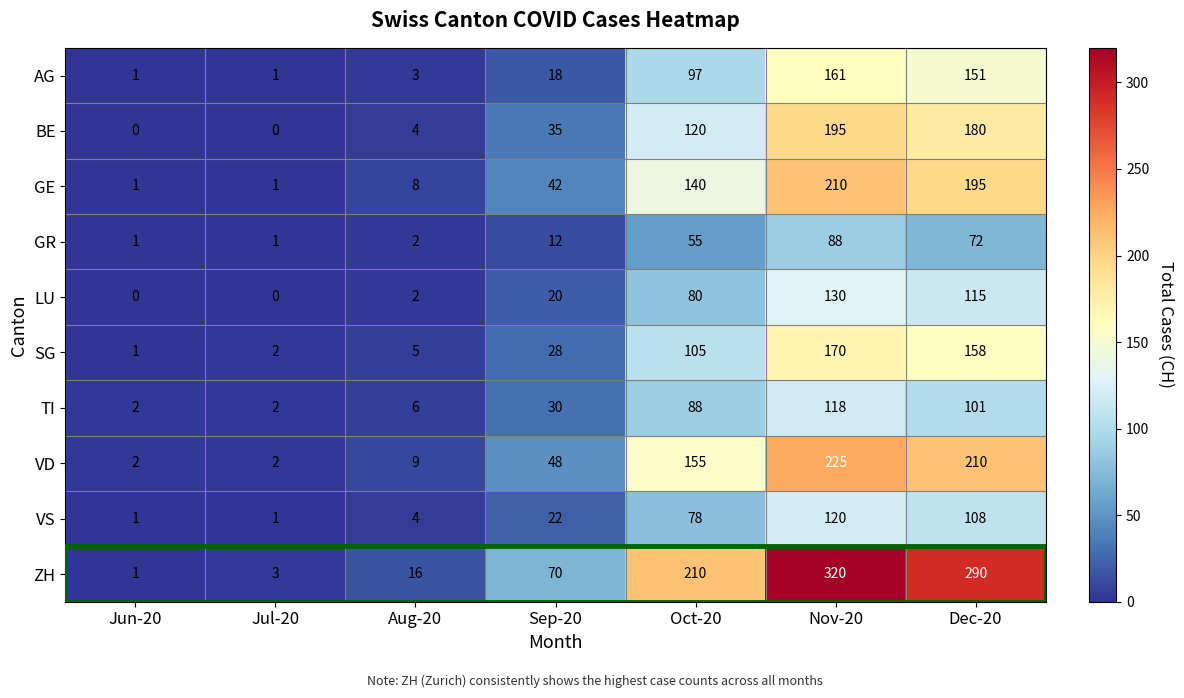

What is the total value across all series at Oct-20?

1128